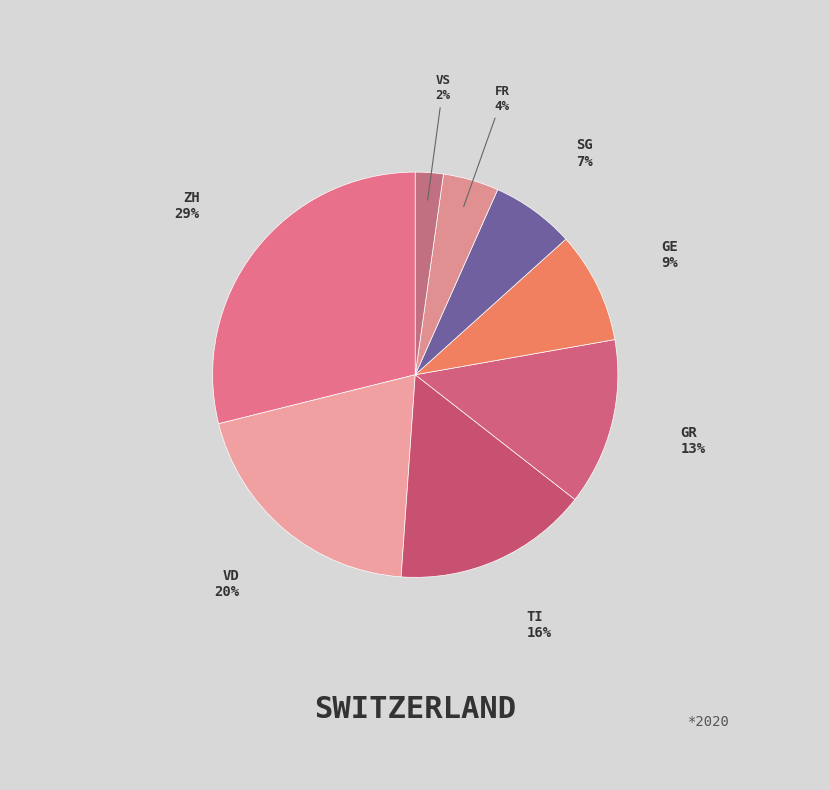

How many segments does this pie chart have?

8